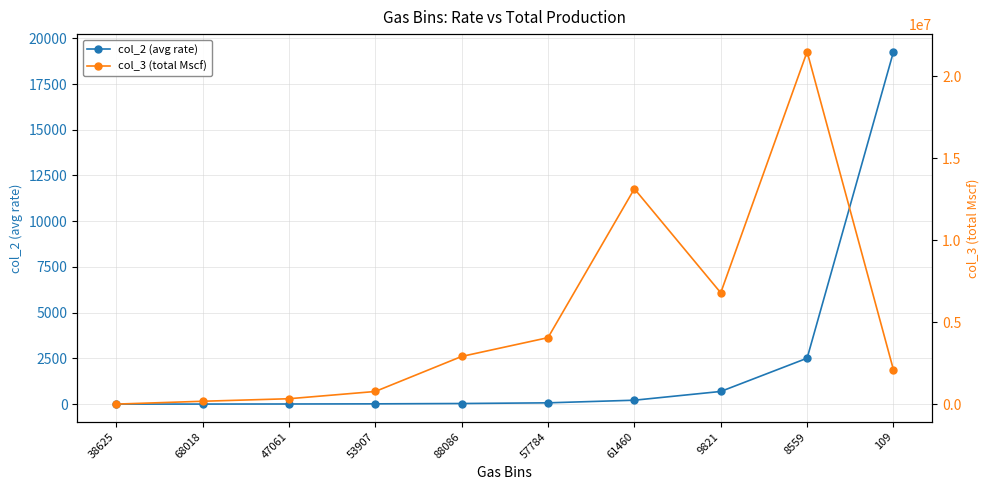

At which label is col_3 (total Mscf) closest to 10752155?

61460